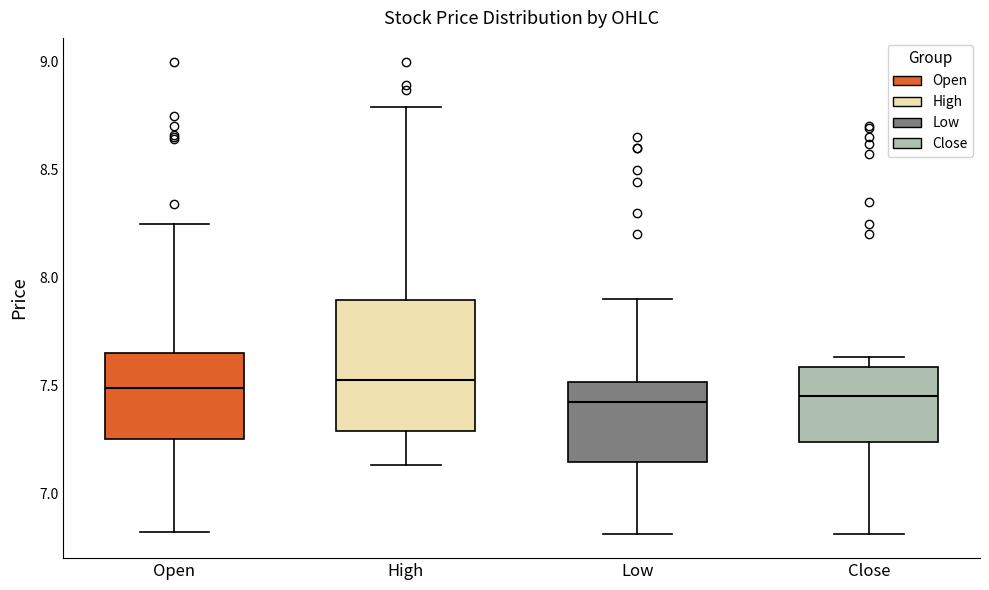

Which box is the tallest, from its lower edge to its upper edge?

High